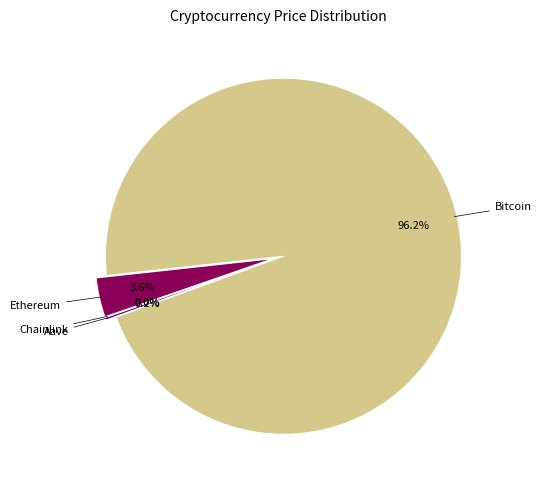

Between Ethereum and Aave, which is larger?

Ethereum